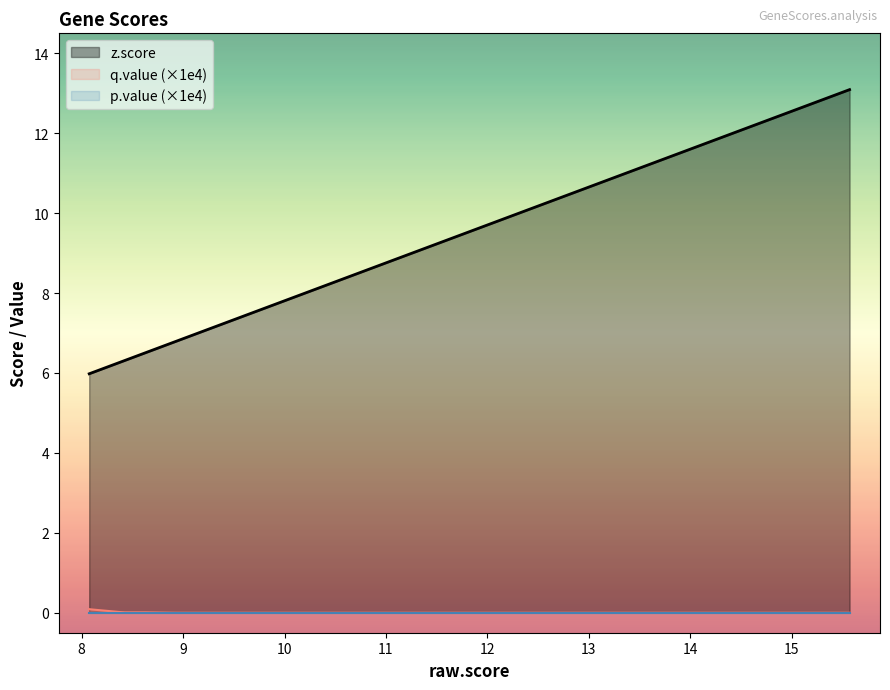

Which series has the largest total across all categories?

z.score